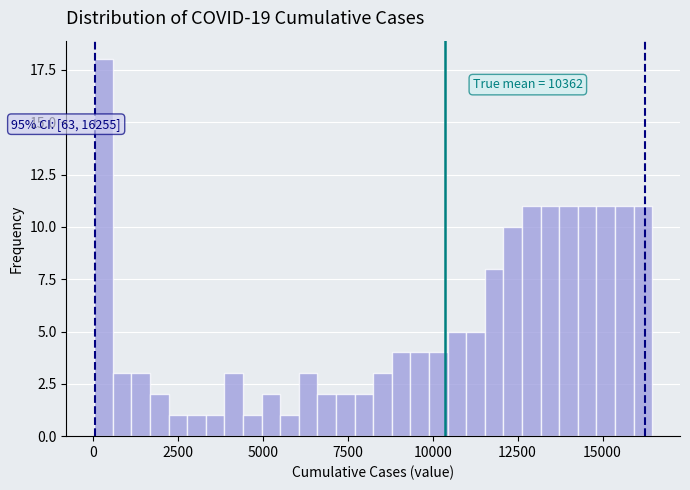

Around what value on the x-axis is the tallest bar? Give the approximate position of its centre, as read against the axis.

500